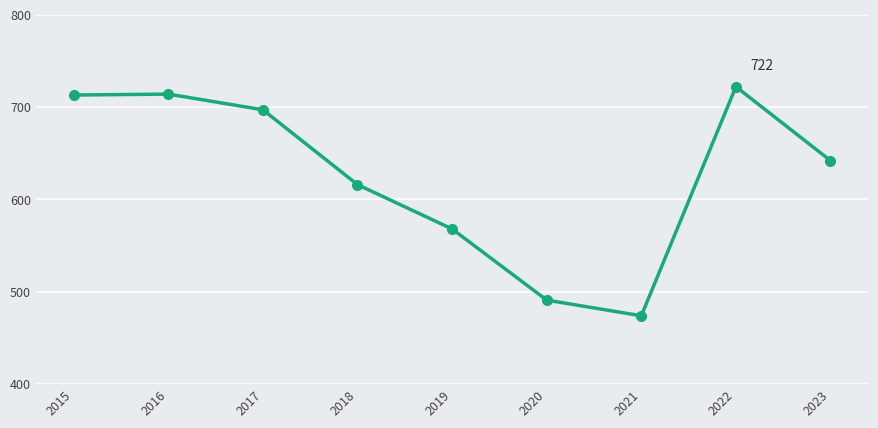

How many interior local valleys (lower than both neighbors) does the data have?

1